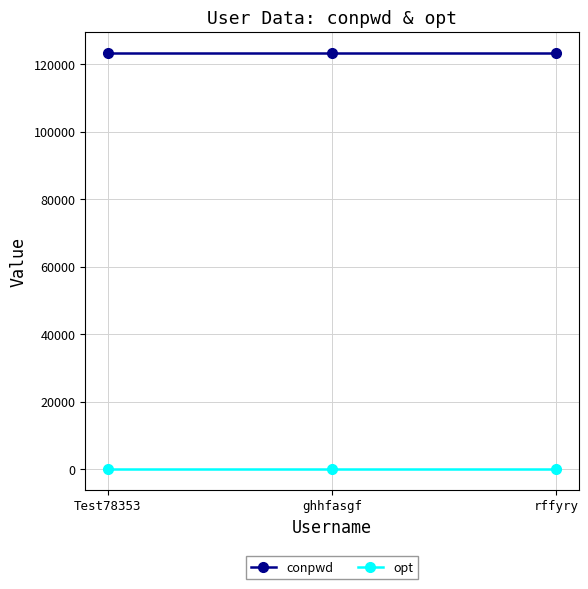

What is the lowest value of the conpwd series?

123456